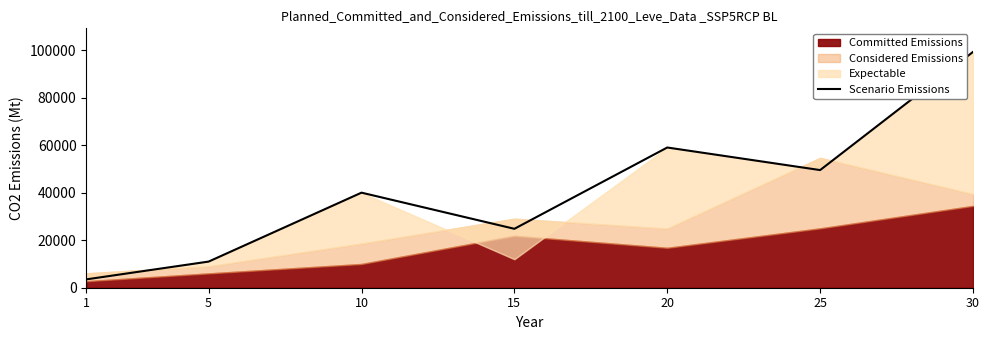

What is the value of the 5th point from the left?

59000